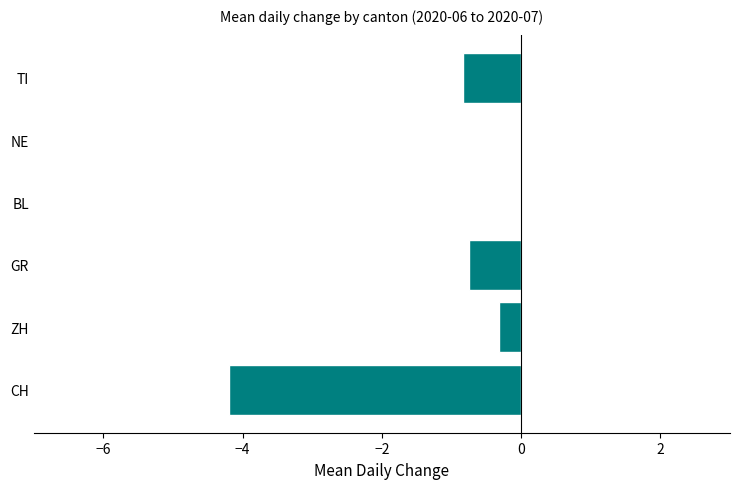

True or false: the data shows -0.5 at TI.

False